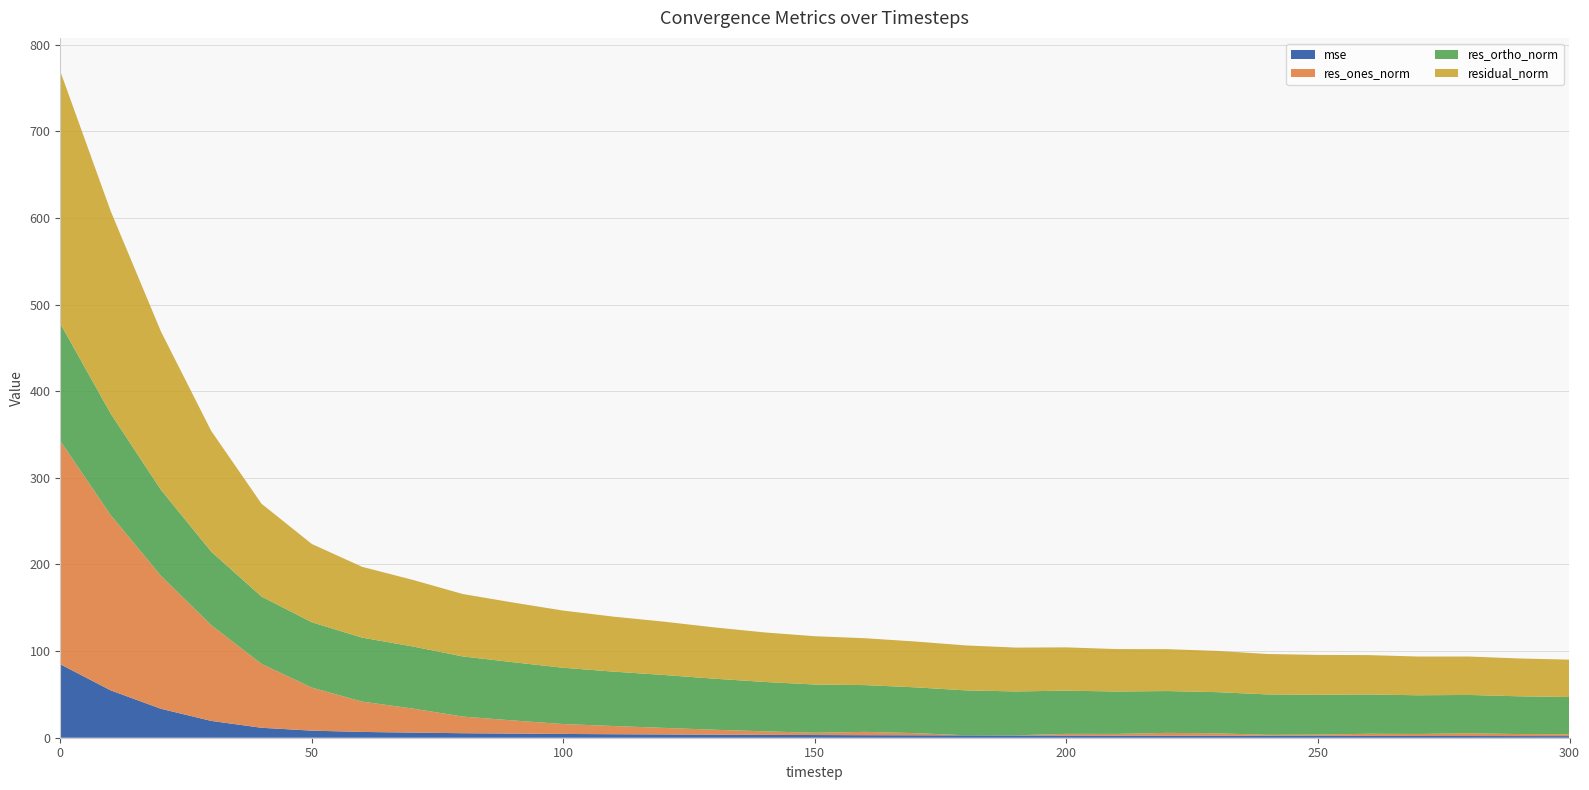

Reading left to right, transcribe all the data shown in this chart.

mse: 0=84.8	10=54.7	20=33.4	30=19.4	40=11.5	50=8.2	60=6.7	70=5.9	80=5.2	90=4.7	100=4.4	110=4.0	120=3.8	130=3.5	140=3.3	150=3.1	160=2.9	170=2.8	180=2.7	190=2.6	200=2.5	210=2.4	220=2.3	230=2.3	240=2.2	250=2.1	260=2.1	270=2.0	280=2.0	290=1.9	300=1.9
res_ones_norm: 0=257.9	10=202.4	20=153.6	30=110.6	40=73.8	50=49.7	60=35.0	70=27.8	80=19.2	90=15.2	100=11.4	110=9.5	120=7.6	130=5.7	140=4.1	150=2.6	160=3.8	170=2.5	180=0.1	190=0.2	200=2.0	210=2.0	220=3.3	230=2.8	240=1.2	250=1.5	260=2.5	270=2.4	280=3.2	290=2.3	300=2.1
res_ortho_norm: 0=135.4	10=117.2	20=99.2	30=84.8	40=77.7	50=75.5	60=73.9	70=71.7	80=69.4	90=67.2	100=65.0	110=62.8	120=61.1	130=58.9	140=57.0	150=55.7	160=54.0	170=52.8	180=51.9	190=50.6	200=49.9	210=48.9	220=48.3	230=47.5	240=46.6	250=46.0	260=45.4	270=44.7	280=44.2	290=43.6	300=43.1
residual_norm: 0=291.3	10=233.9	20=182.8	30=139.4	40=107.2	50=90.4	60=81.7	70=76.9	80=72.1	90=68.9	100=66.0	110=63.5	120=61.5	130=59.2	140=57.2	150=55.7	160=54.1	170=52.9	180=51.9	190=50.6	200=49.9	210=49.0	220=48.4	230=47.6	240=46.7	250=46.0	260=45.4	270=44.7	280=44.3	290=43.7	300=43.1